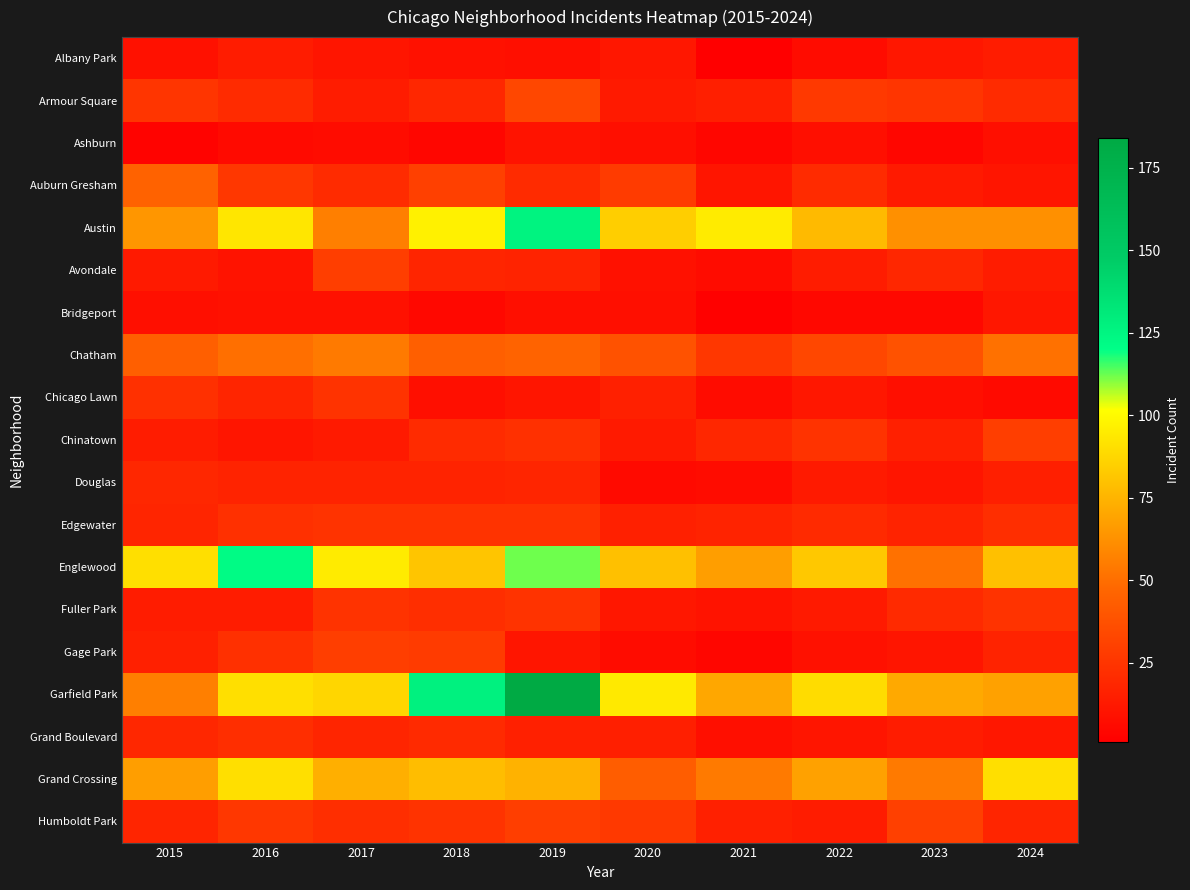

Which series has the largest range (max minus min)?

Garfield Park